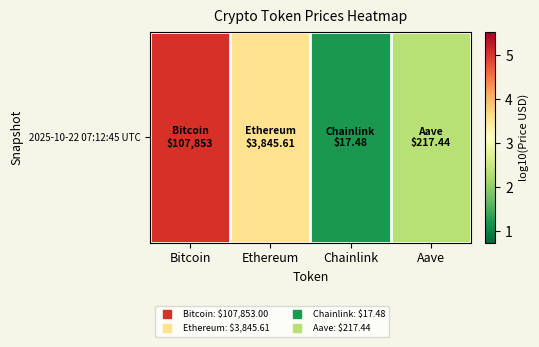

List the labels in order of value, largest first.

Bitcoin, Ethereum, Aave, Chainlink